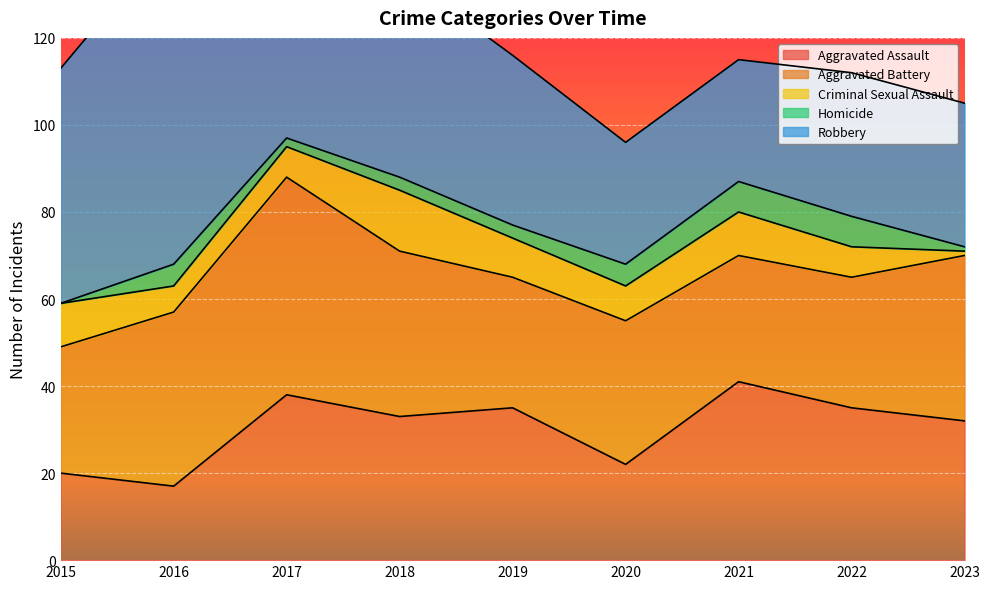

Which label corresponds to the smallest value in the chart?

2015